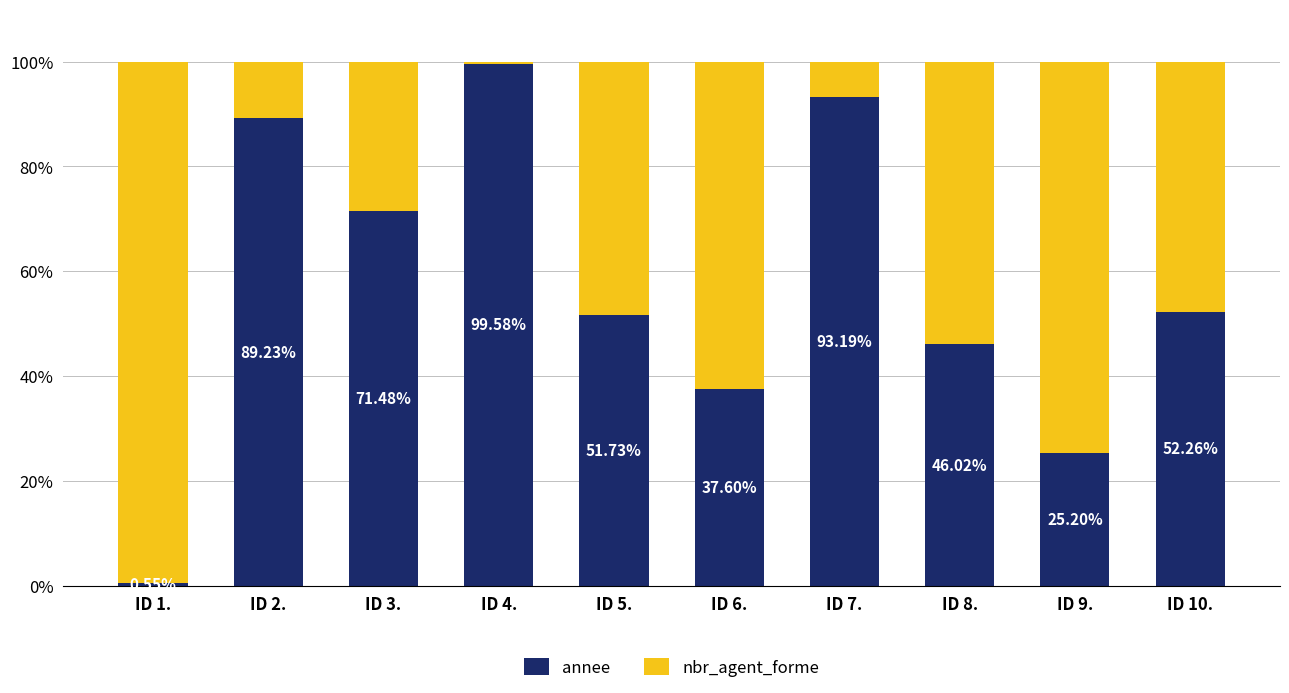

What is the difference between the annee values at ID 2. and ID 1.?

88.7